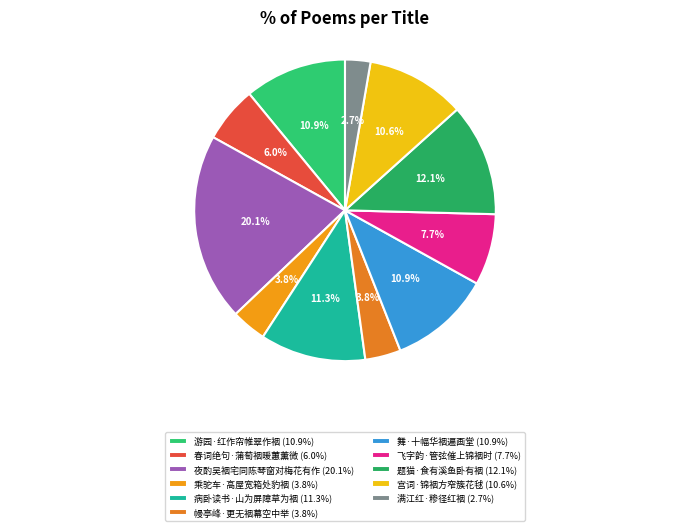

What is the smallest slice in the pie chart?

满江红·糁径红裀